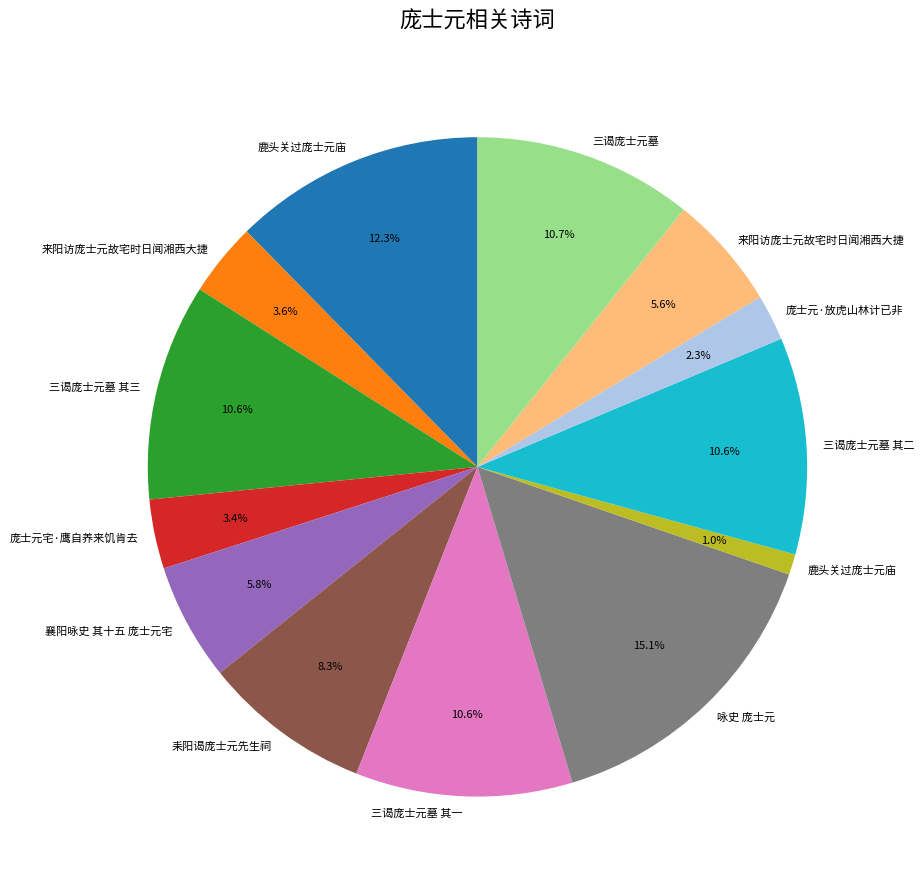

Does any single category account for the majority?

No